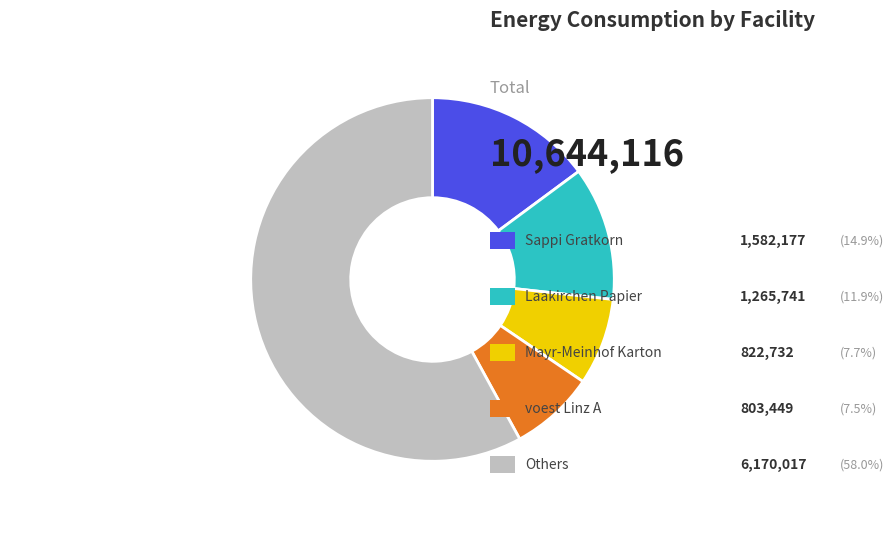

Does any single category account for the majority?

Yes